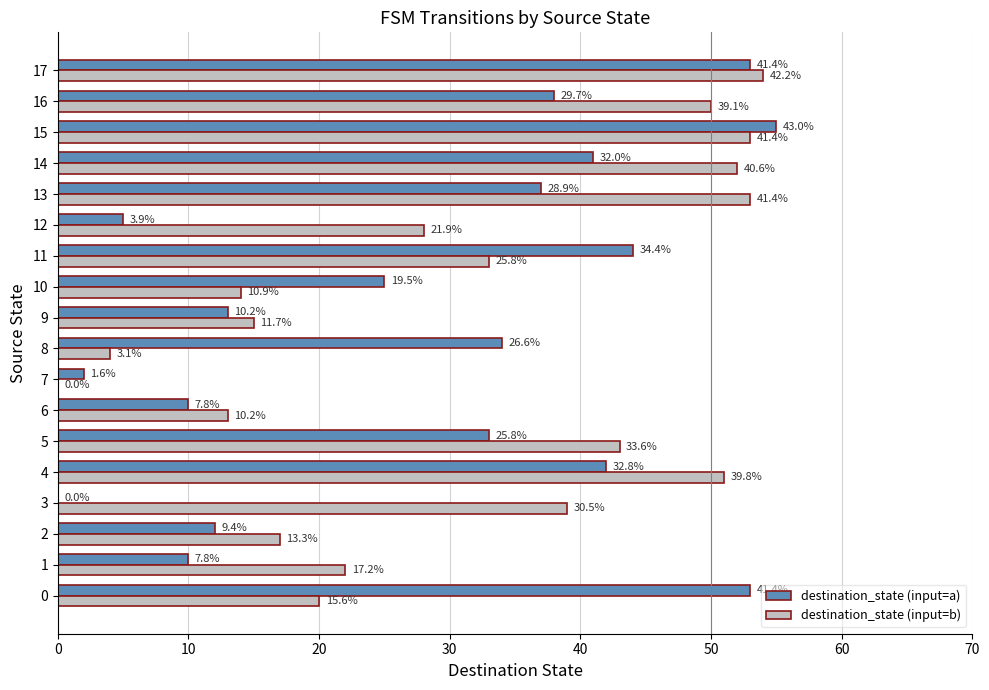

Reading left to right, transcribe all the data shown in this chart.

destination_state (input=a): 53	10	12	0	42	33	10	2	34	13	25	44	5	37	41	55	38	53
destination_state (input=b): 20	22	17	39	51	43	13	0	4	15	14	33	28	53	52	53	50	54